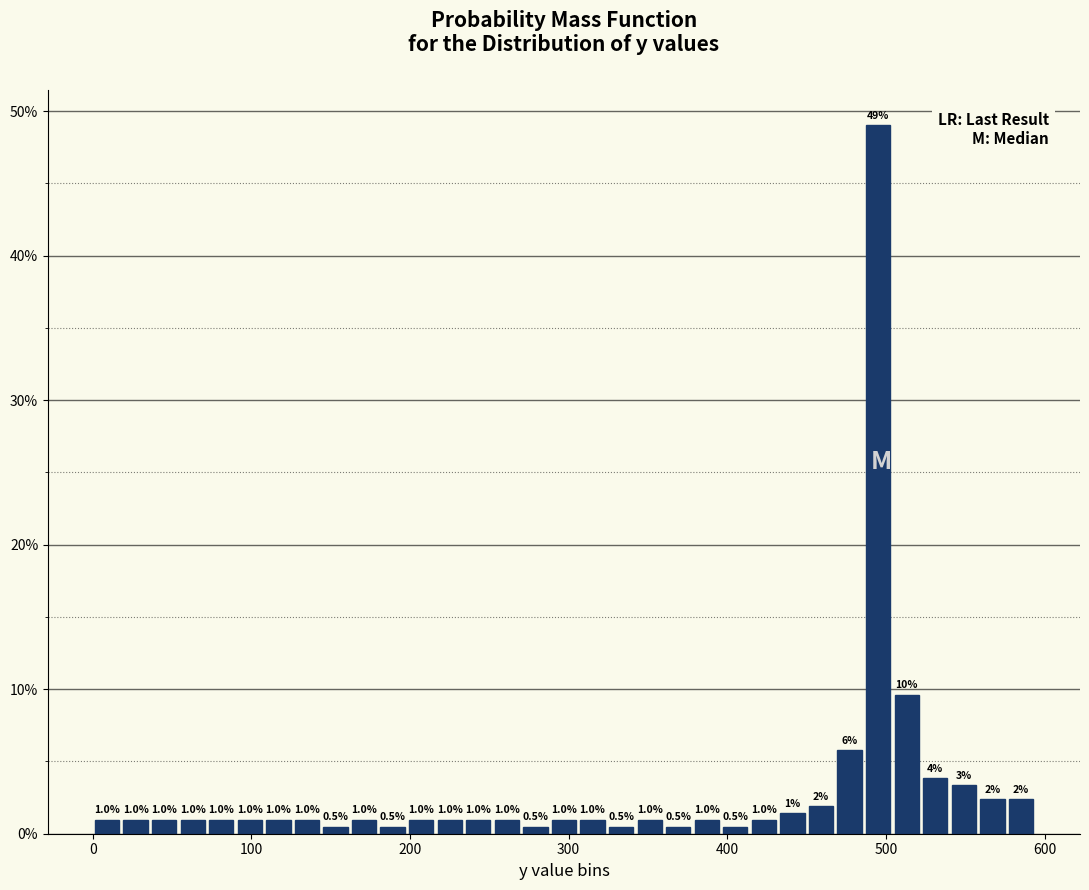

Around what value on the x-axis is the tallest bar? Give the approximate position of its centre, as read against the axis.

500